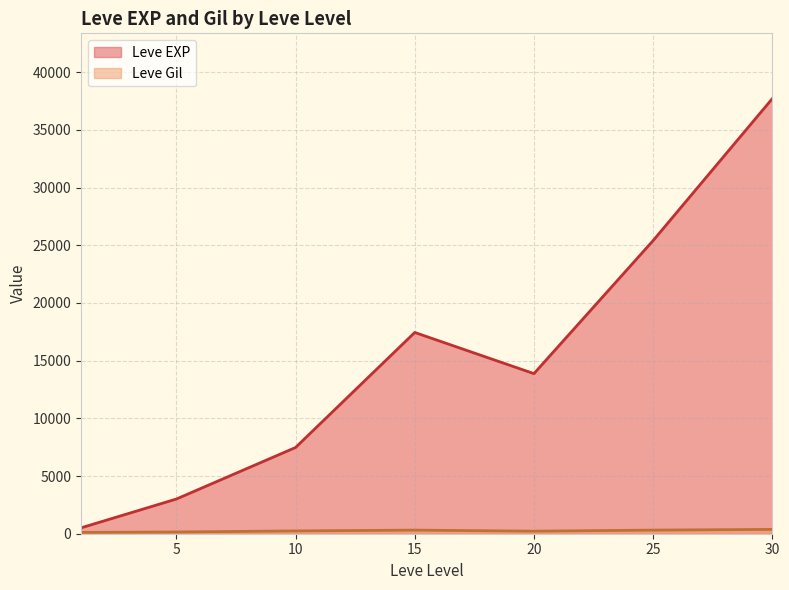

What is the difference between the second highest and minimum values in the Leve Gil series?

424